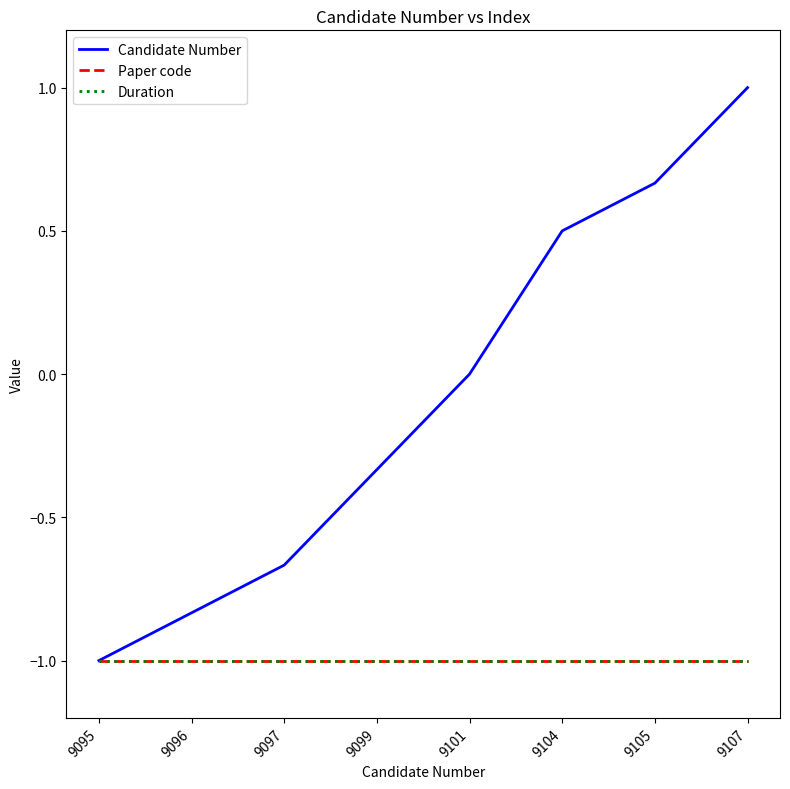

What is the difference between the highest and lowest values at 9096?

0.2